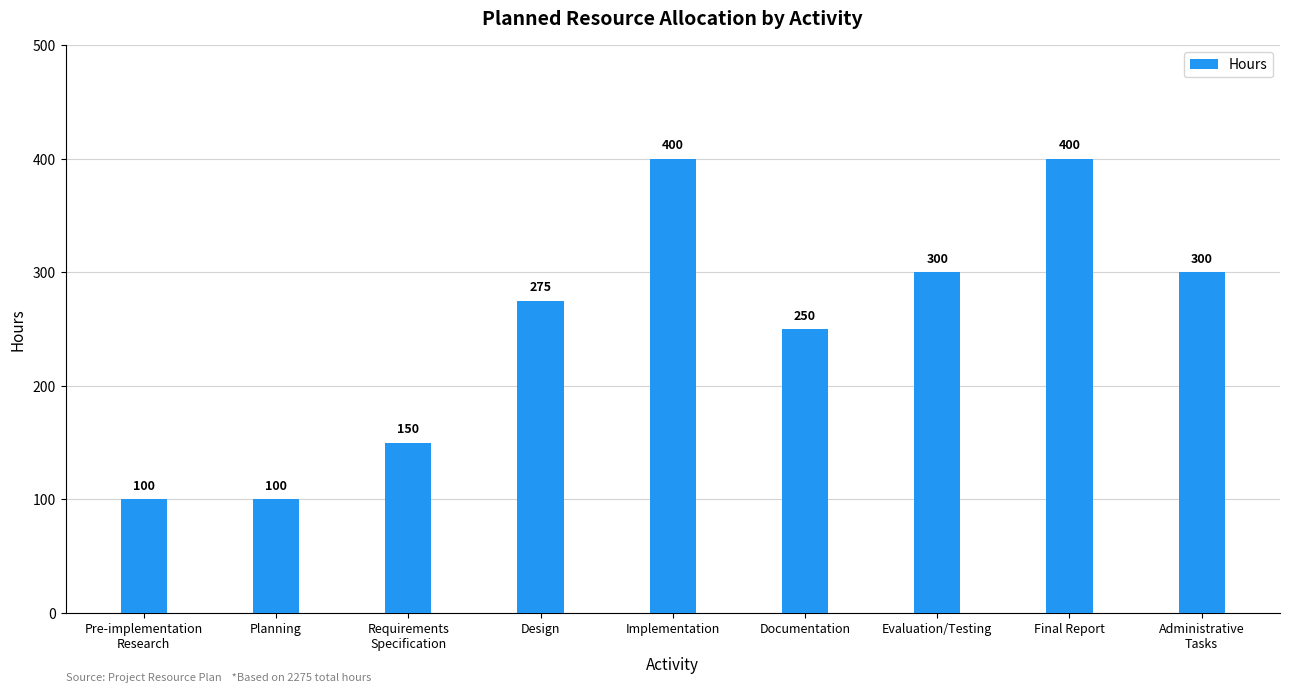

What is the difference between the second highest and minimum values?

300